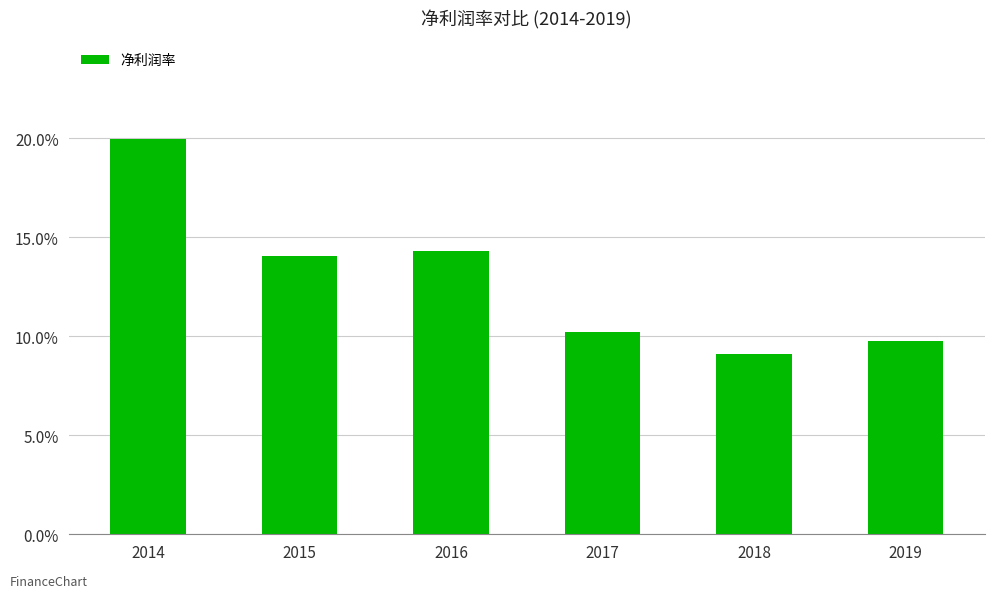

At which category does the chart reach its minimum across all series?

2018